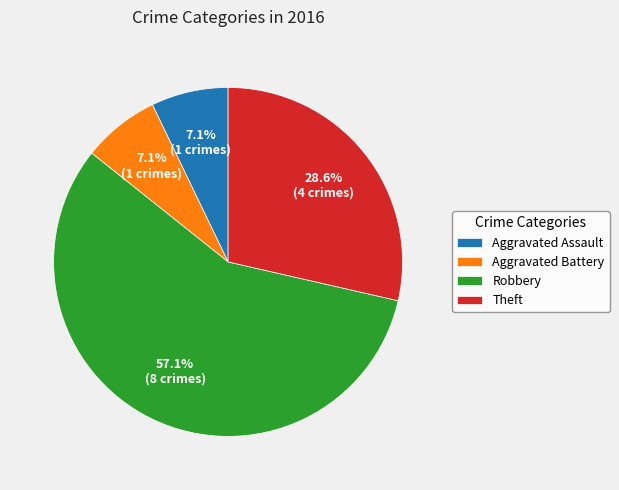

What percentage is the Aggravated Battery slice, to the nearest percent?

7%